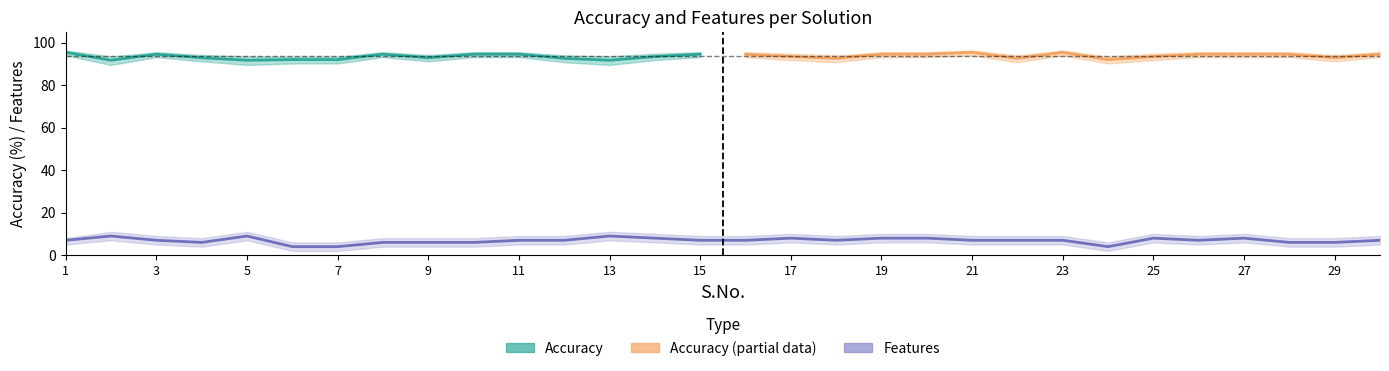

List the labels in order of value, largest first.

2, 5, 13, 14, 17, 19, 20, 25, 27, 1, 3, 11, 12, 15, 16, 18, 21, 22, 23, 26, 30, 4, 8, 9, 10, 28, 29, 6, 7, 24